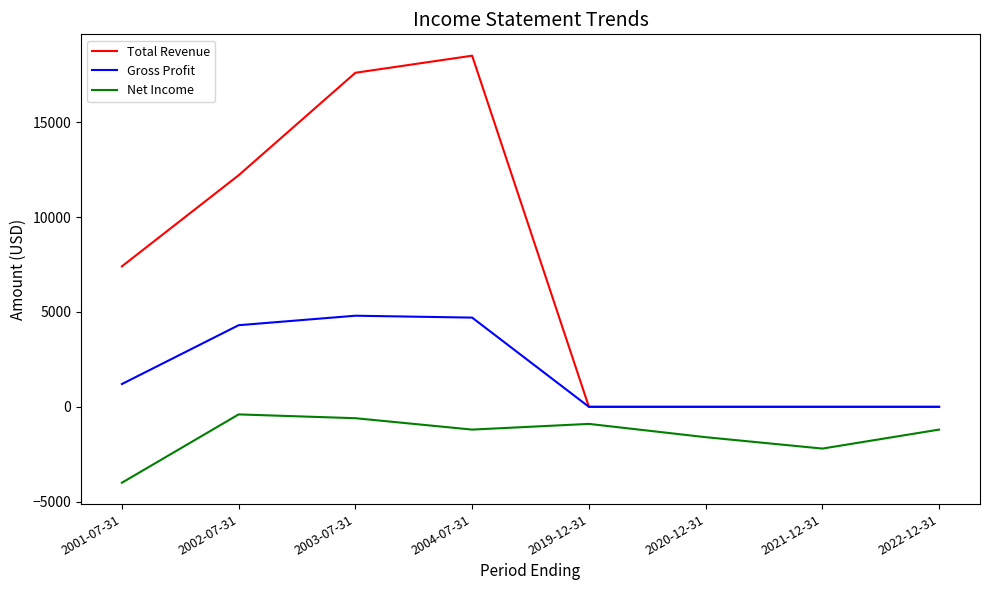

Is it true that Total Revenue equals 18500 at 2004-07-31?

True